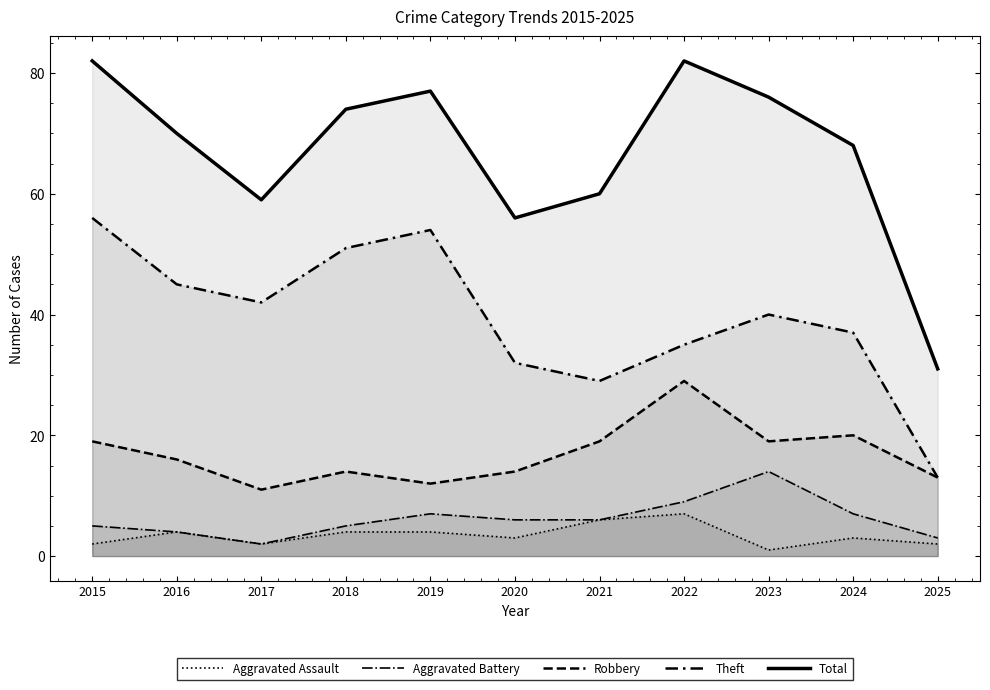

At how many categories does at least one series exceed 17?

11